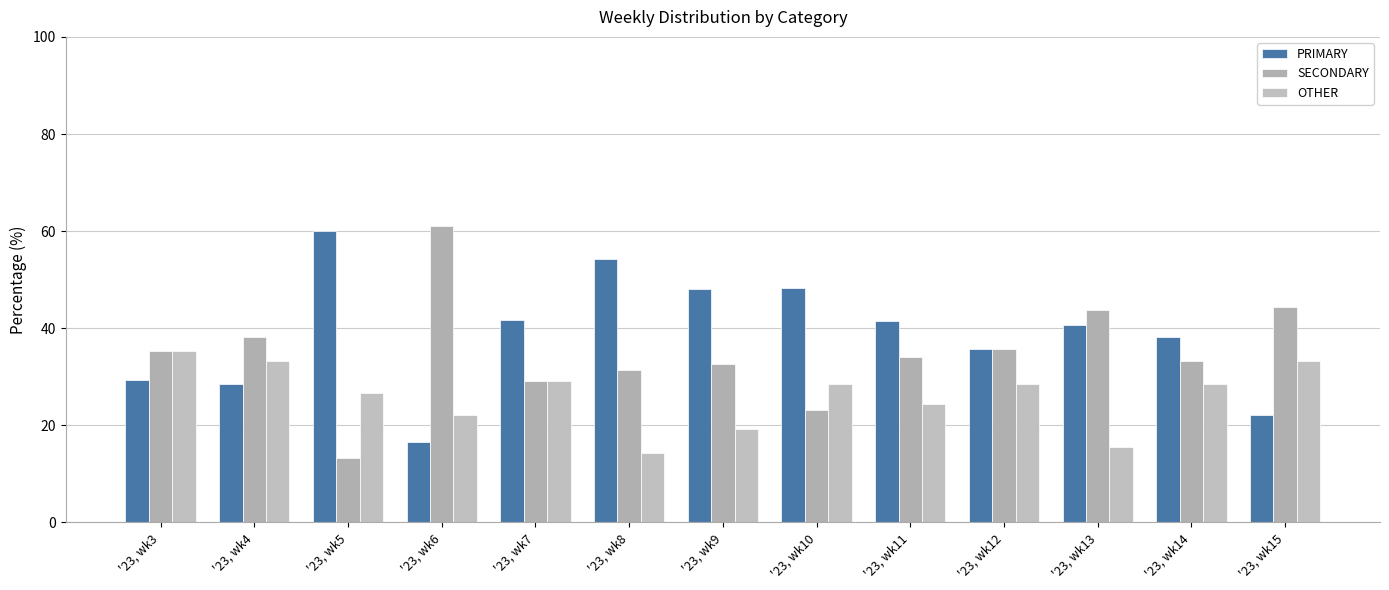

The value of OTHER at '23, wk10 is 44.3. True or false?

False